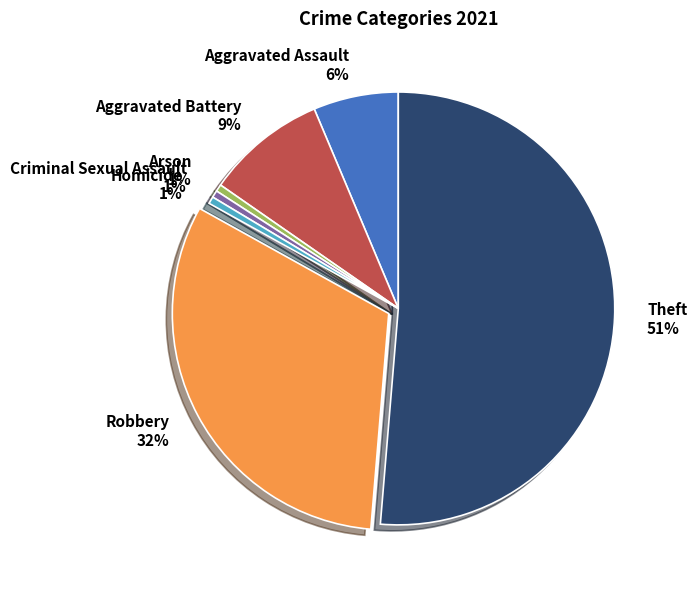

How many slices are in this pie chart?

7